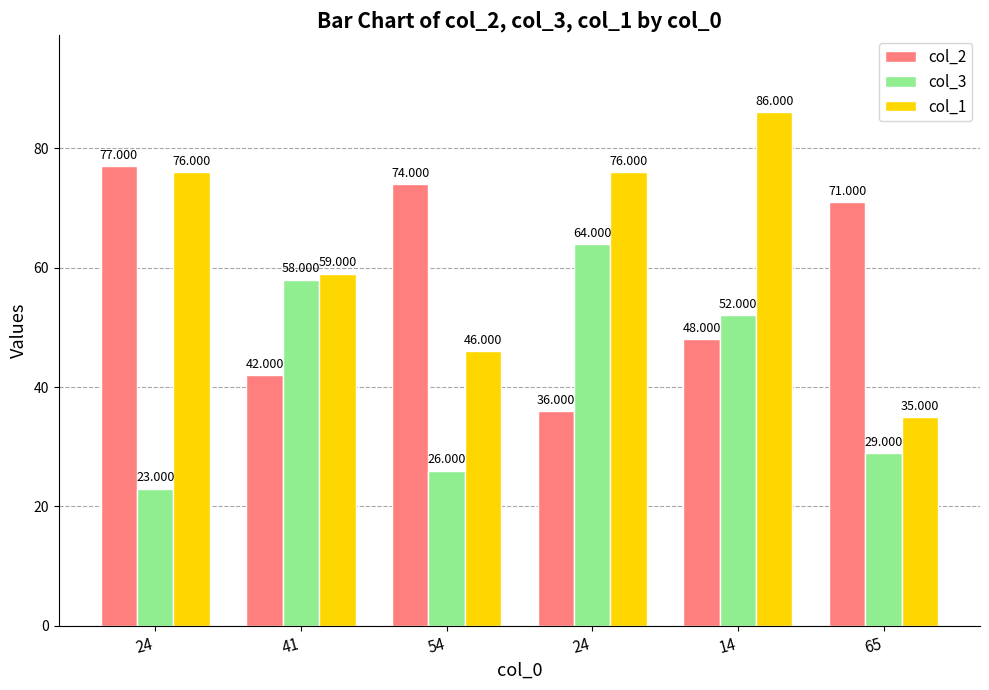

What is the difference between the maximum and second lowest values in the col_3 series?

38